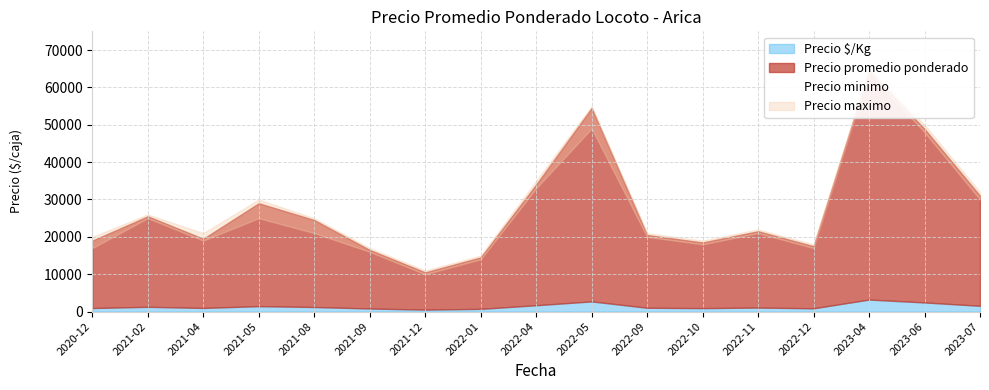

What is the sum of all Precio $/Kg values?

23489